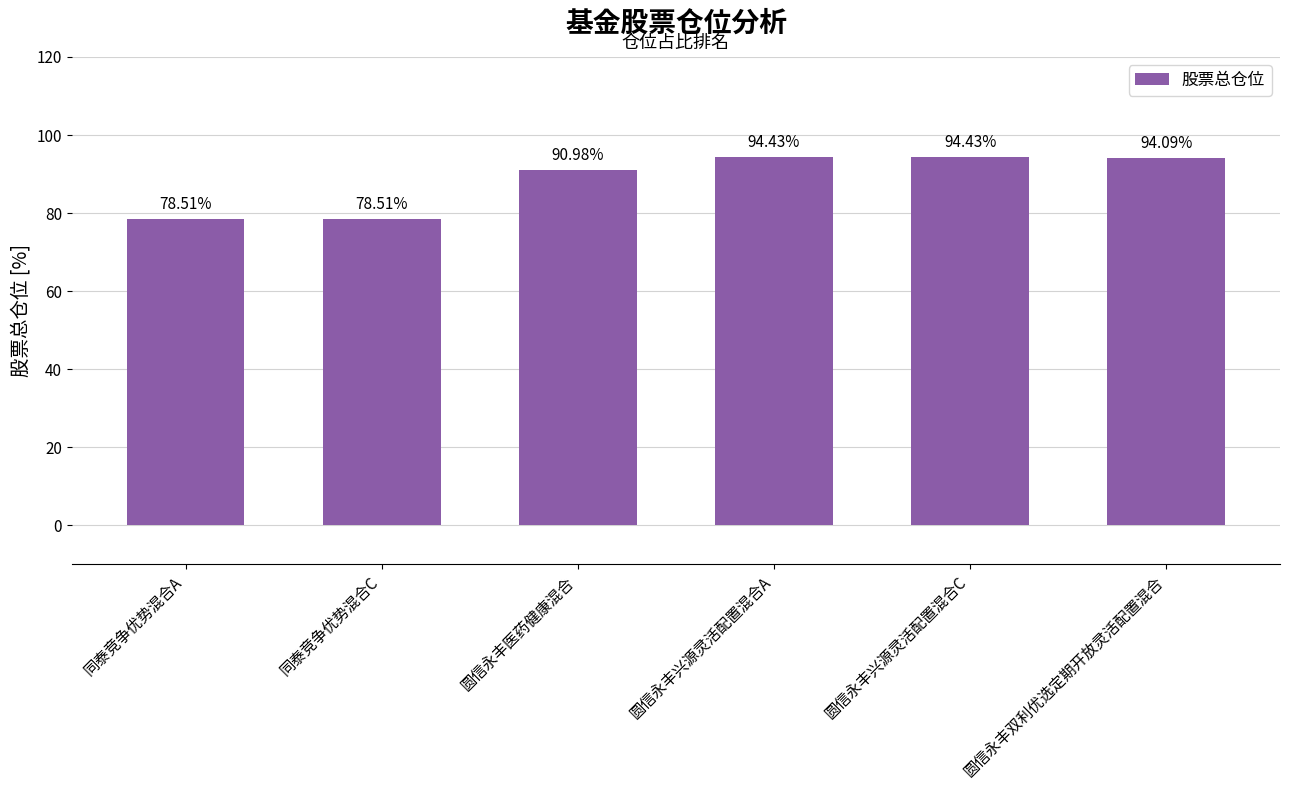

What is the label of the 6th bar from the right?

同泰竞争优势混合A